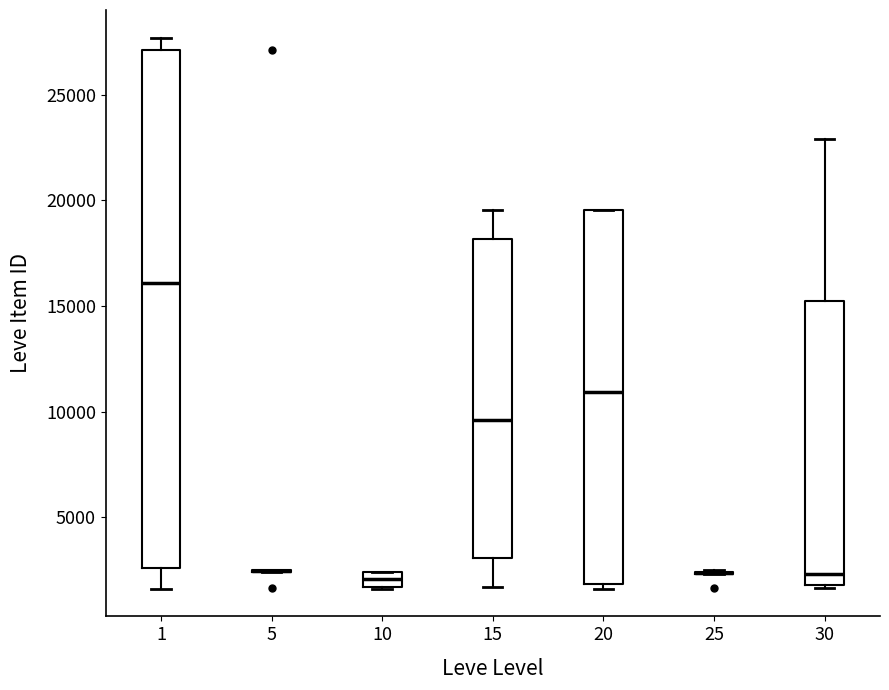

Comparing the boxes themselves (not the whiskers), which one is the tallest?

1